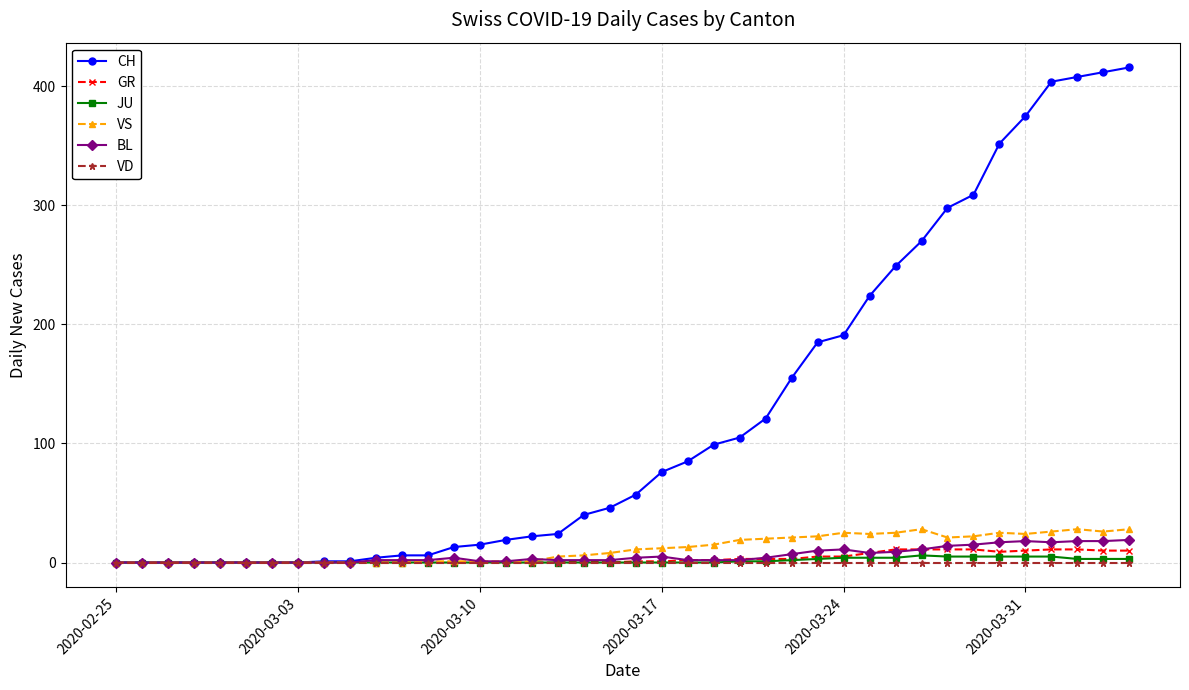

How many data points in JU are above 0?

16